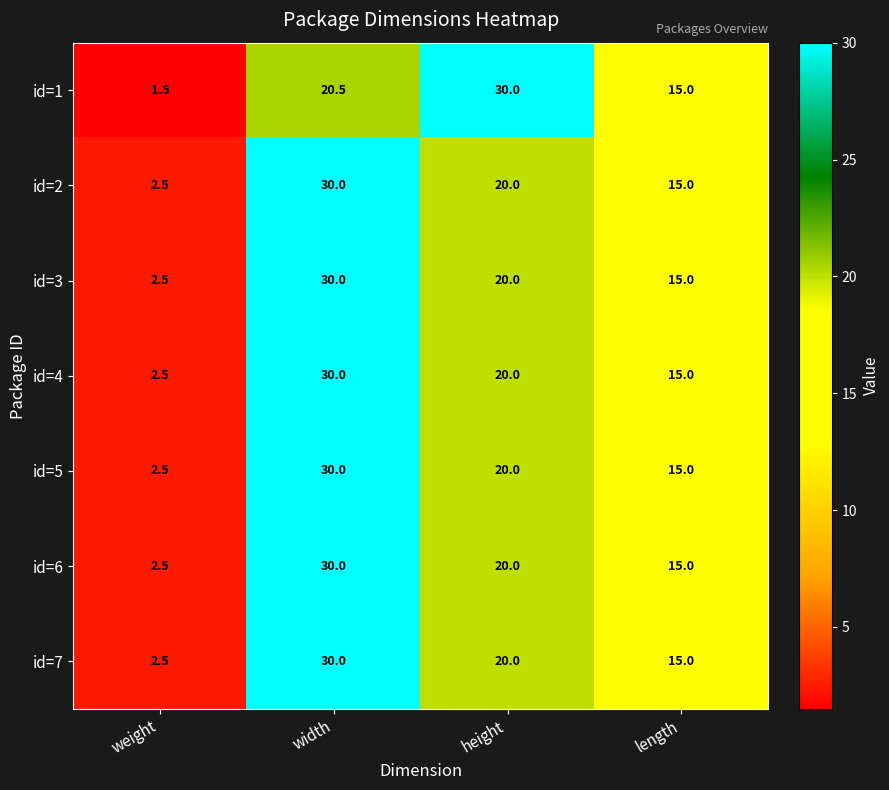

True or false: id=5 has a value of 1.5 at weight.

False